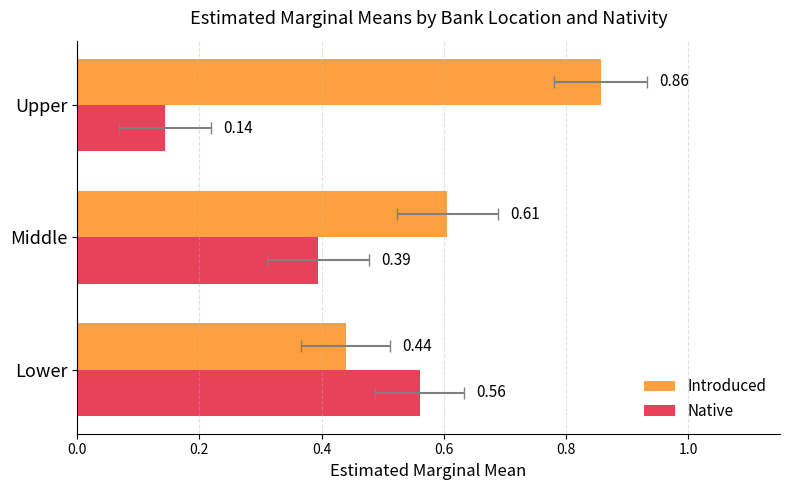

Which series has the largest range (max minus min)?

Native